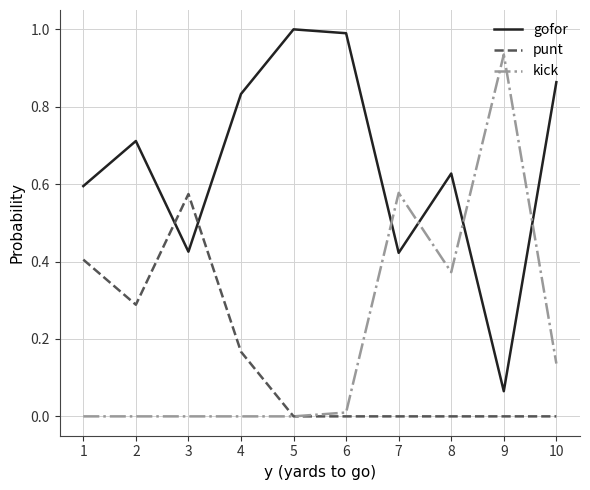

Rank the series by their maximum value, from lowest to highest.

punt, kick, gofor